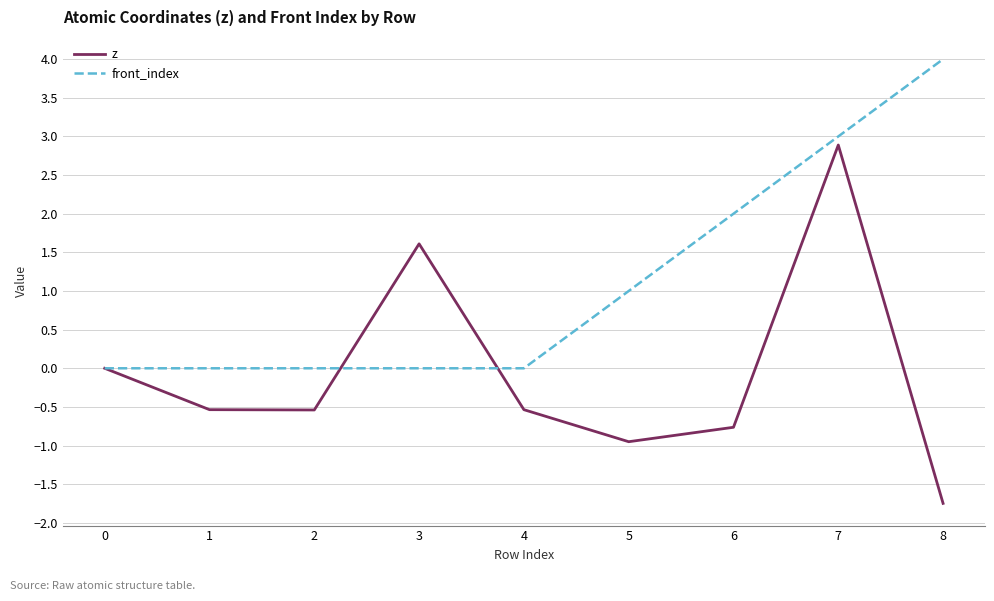

How many categories are shown in the chart?

9